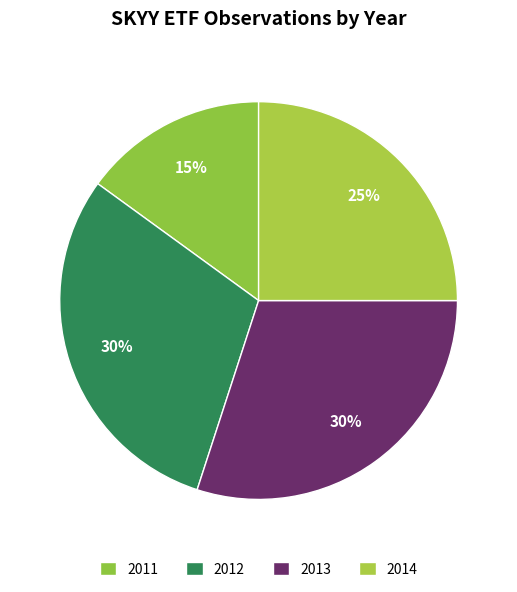

How many slices are in this pie chart?

4